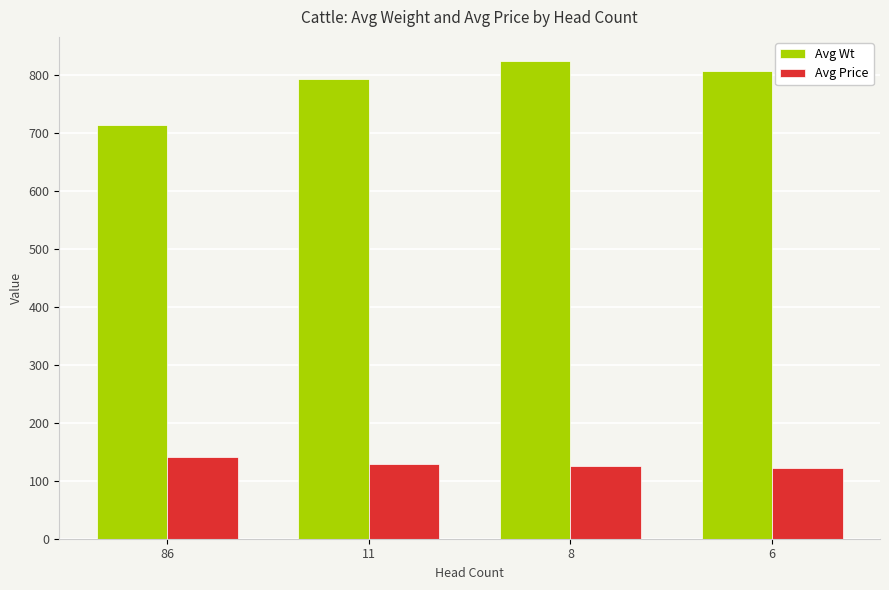

Rank the series by their average value, from highest to lowest.

Avg Wt, Avg Price